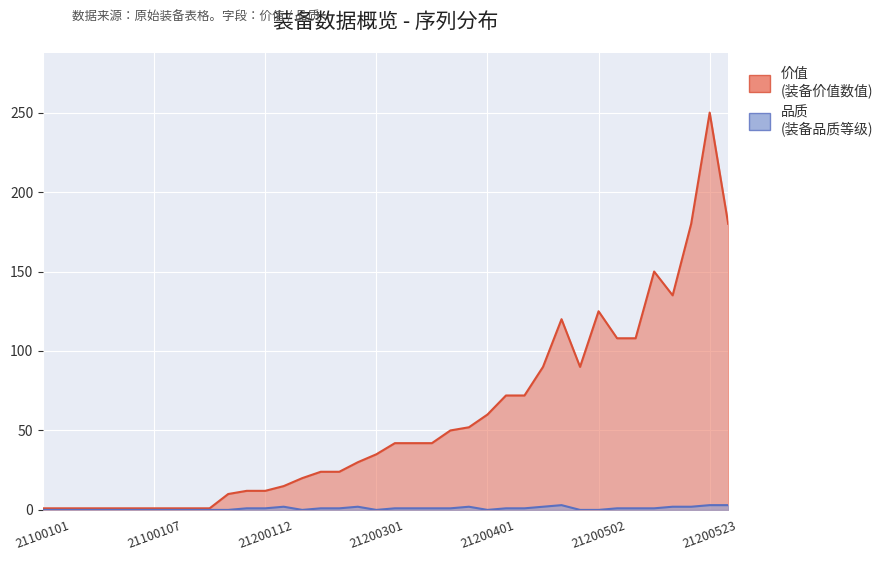

What is the spread (max minus min) of values at 21200521?

133